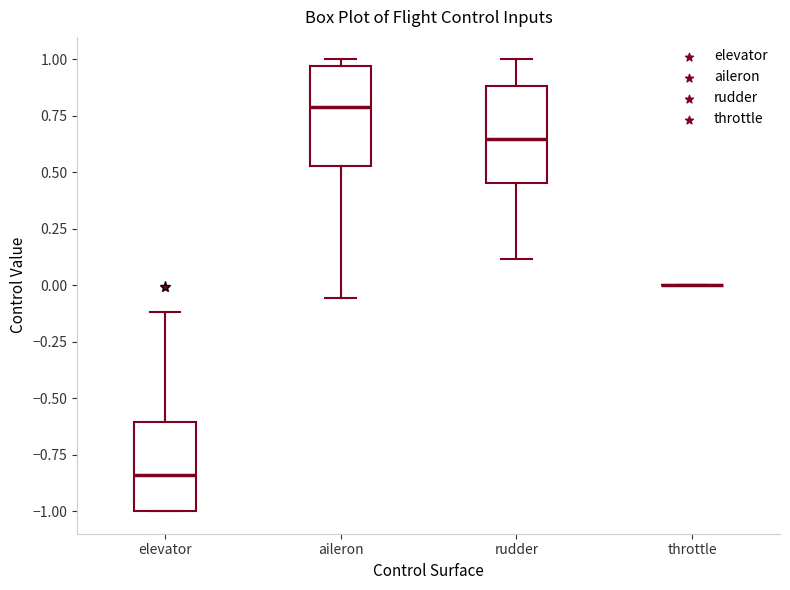

Reading left to right, transcribe this box plot: for each box, give where its median line is, the range the box spans, and where its two whiskers end, as read against the y-axis. The values are not printed on the chart, so give them approximately, as read against the axis.

elevator: median -0.85, box -1.00 to -0.60, whiskers -1.00 to -0.10
aileron: median 0.80, box 0.55 to 0.95, whiskers -0.05 to 1.00
rudder: median 0.65, box 0.45 to 0.90, whiskers 0.10 to 1.00
throttle: box collapsed to a line at 0.00, whiskers 0.00 to 0.00